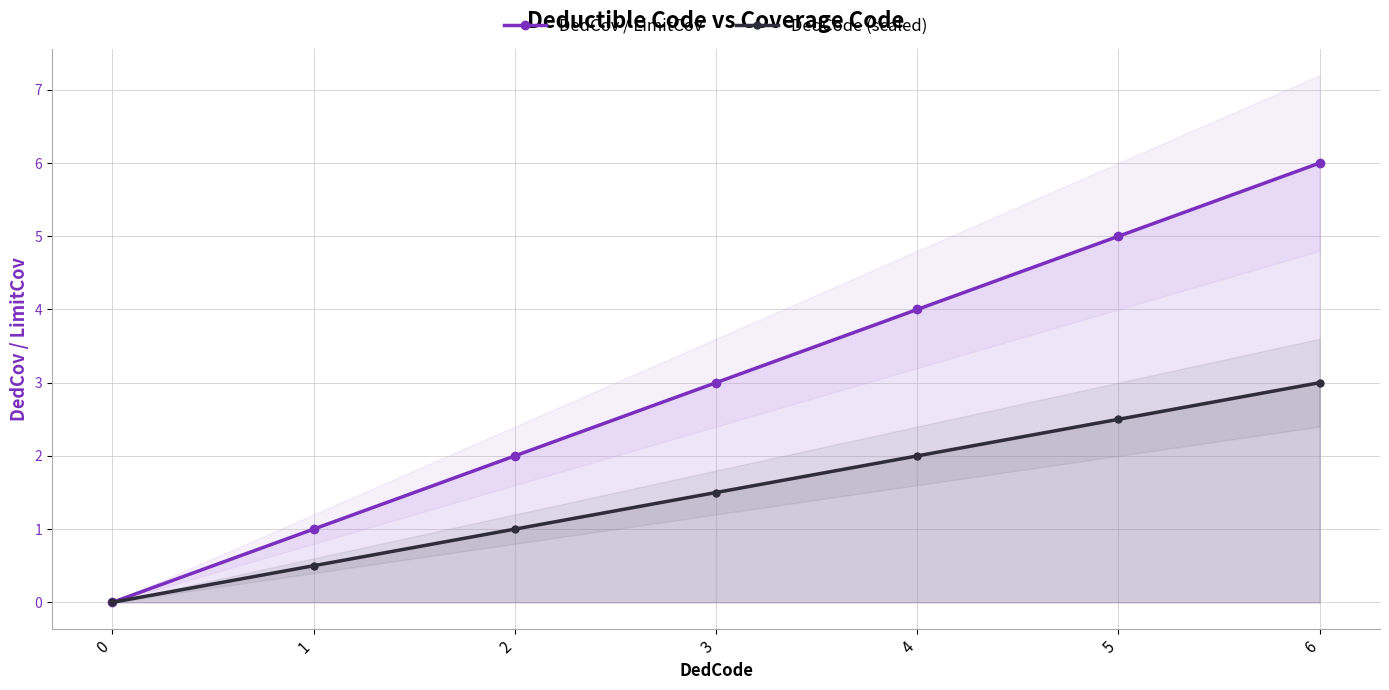

List the series in order of their overall mean, lowest first.

DedCode (scaled), DedCov / LimitCov